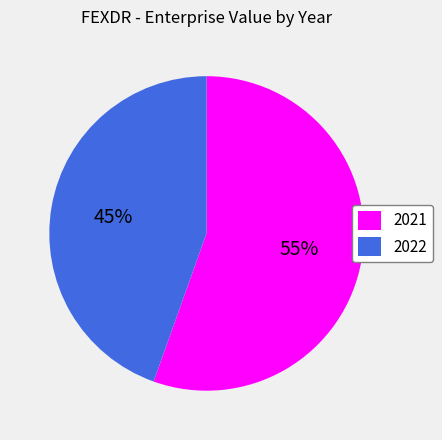

To the nearest percent, what is the combined percentage of 2021 and 2022?

100%